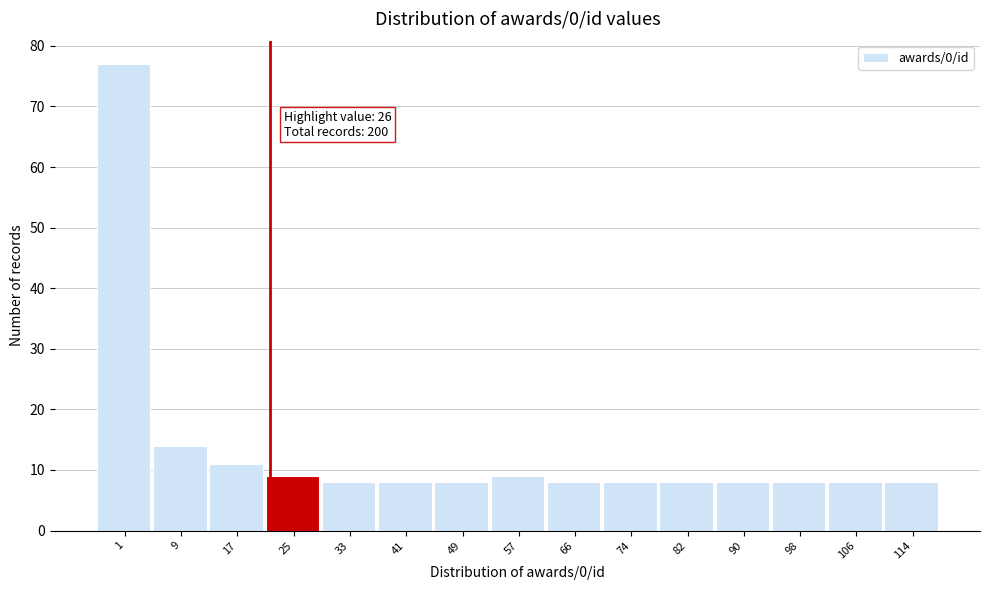

Reading right to left, extract all data points from this chart.

114=8	106=8	98=8	90=8	82=8	74=8	66=8	57=9	49=8	41=8	33=8	25=9	17=11	9=14	1=77